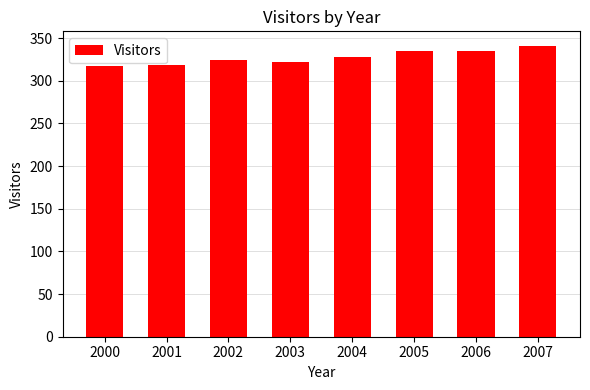

What is the value of the 3rd bar from the left?

324